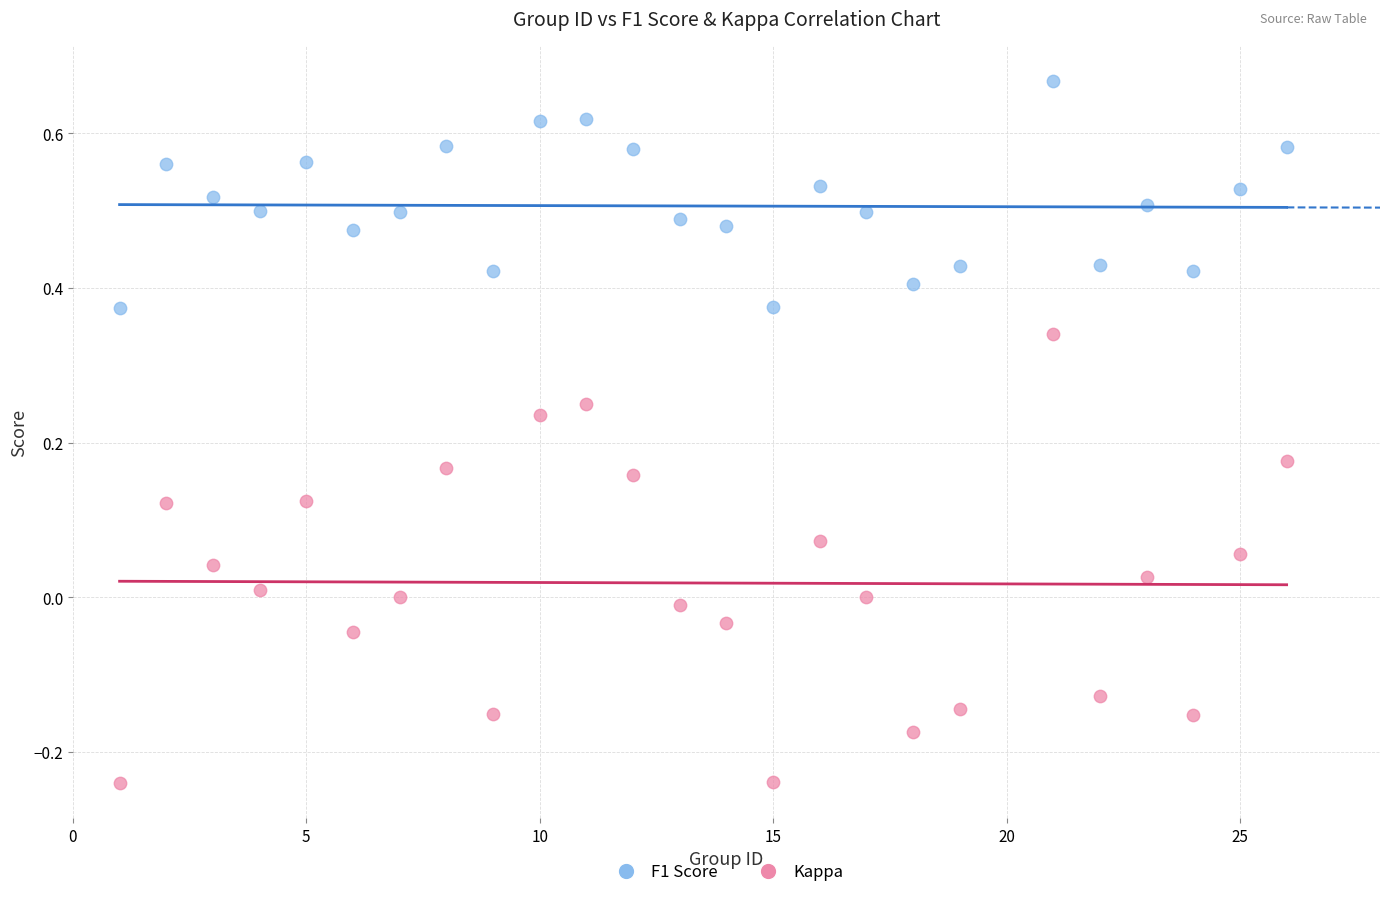

What are all the series names shown in the legend?

F1 Score, Kappa